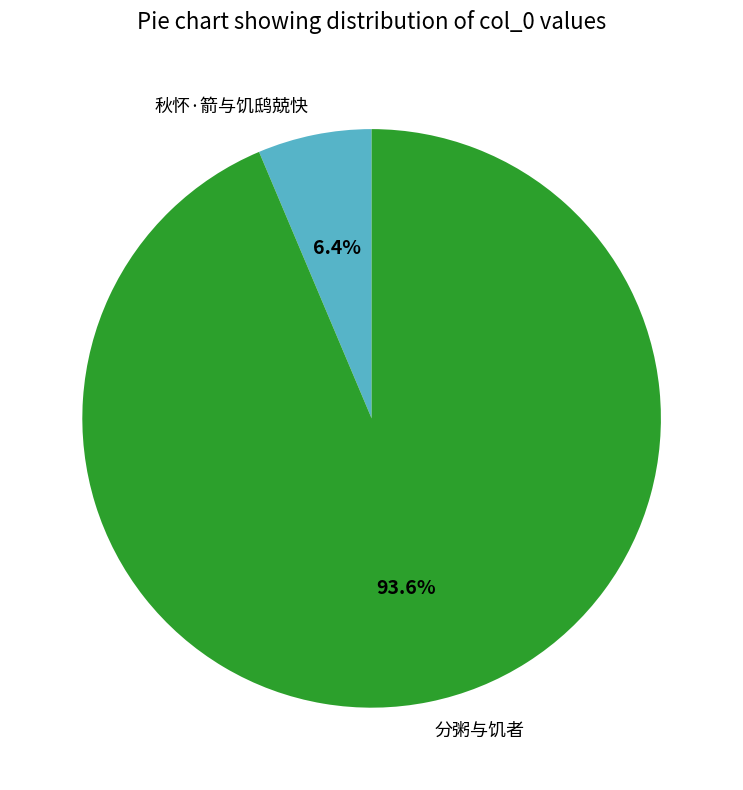

What is the largest slice in the pie chart?

分粥与饥者